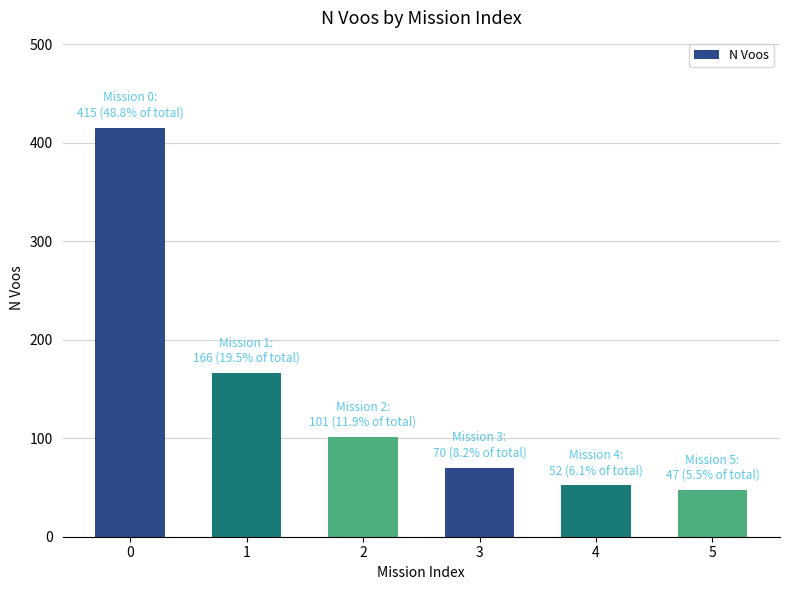

How many categories are shown in the chart?

6